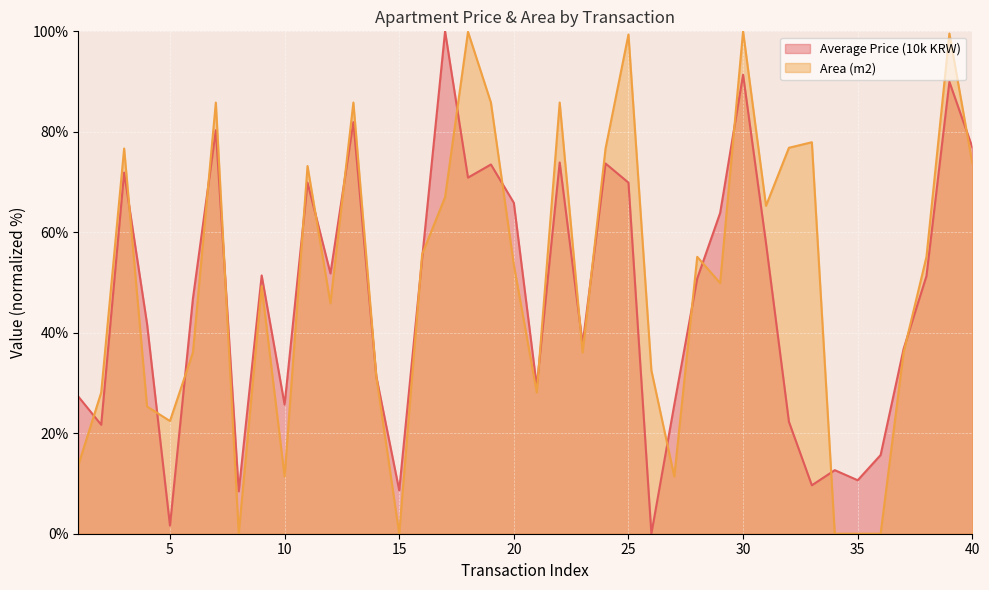

At which label is Average Price (10k KRW) closest to 50?

28